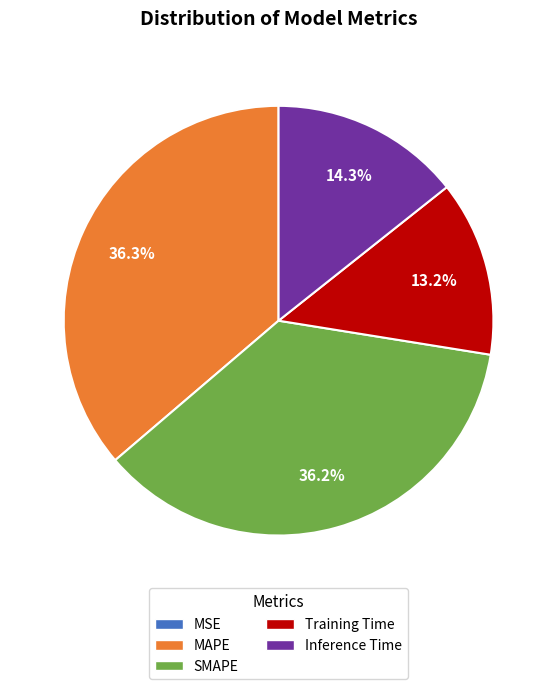

To the nearest percent, what is the combined percentage of MAPE and Training Time?

49%